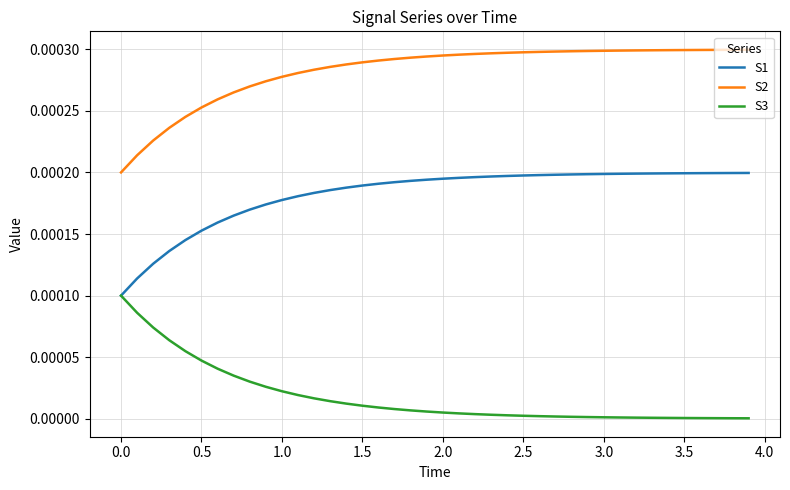

True or false: S1 and S2 cross at least once.

False